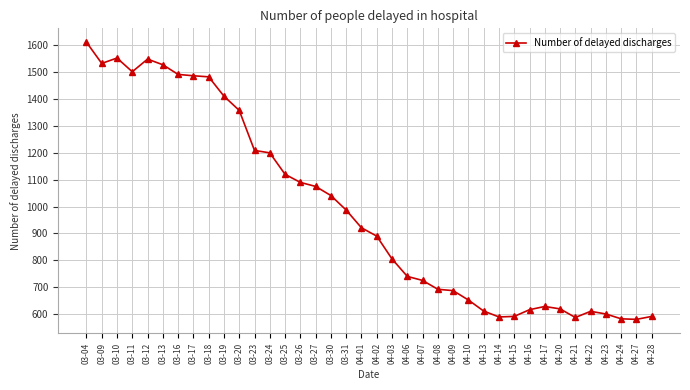

What is the average value?

988